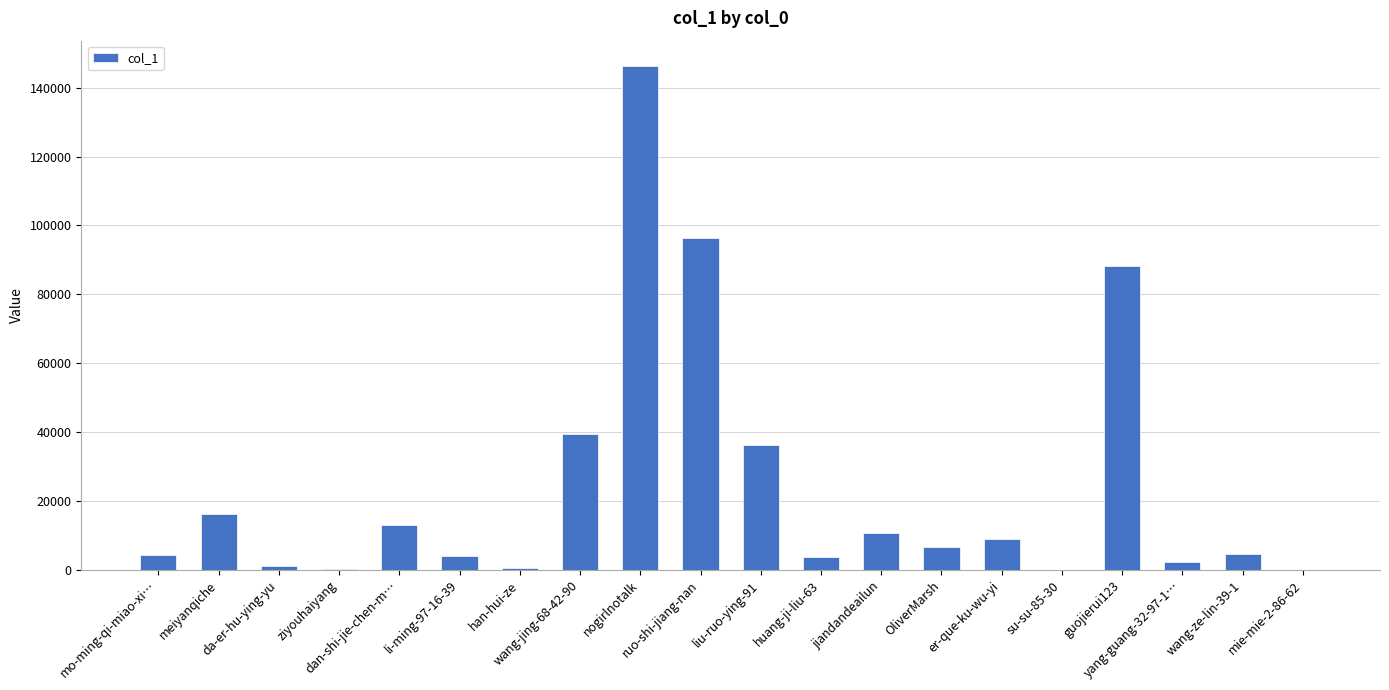

Does the chart contain stacked bars?

No